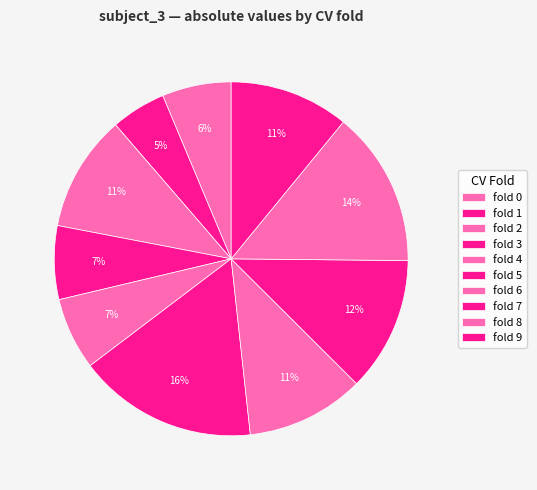

To the nearest percent, what percentage of the pie is fold 0?

6%